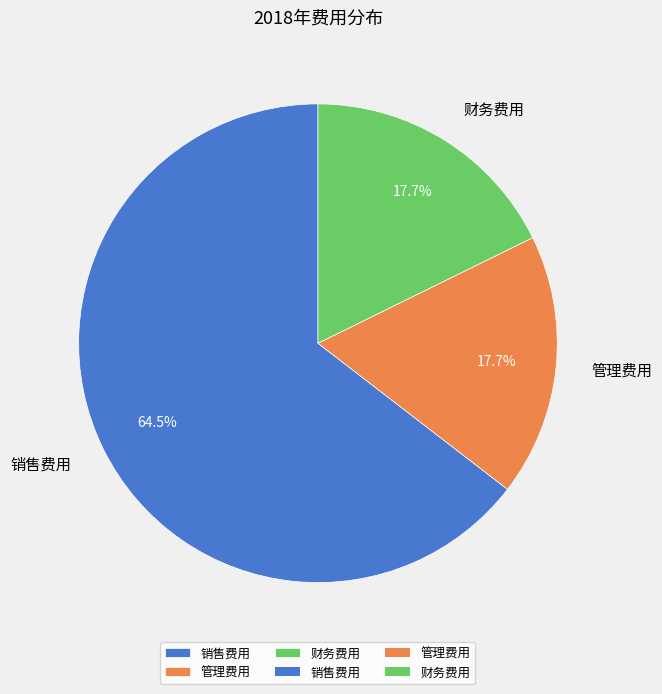

Which category accounts for the majority?

销售费用